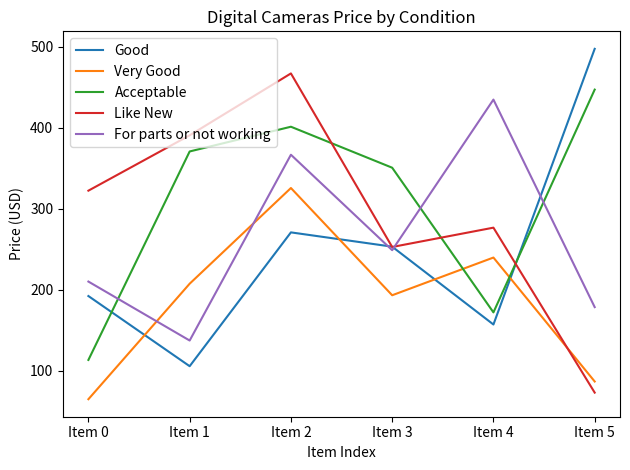

True or false: Acceptable has a value of 59.1 at Item 4.

False